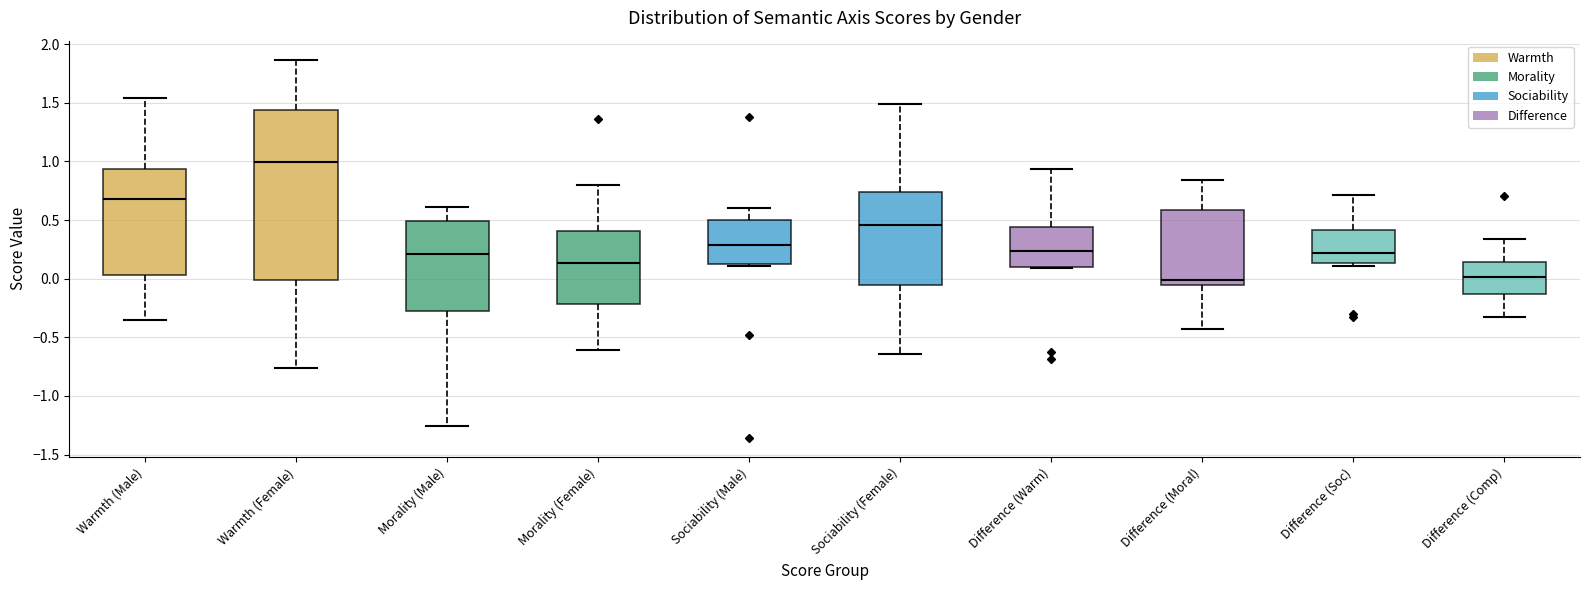

Reading left to right, transcribe this box plot: for each box, give where its median line is, the range the box spans, and where its two whiskers end, as read against the y-axis. The values are not printed on the chart, so give them approximately, as read against the axis.

Warmth (Male): median 0.70, box 0.05 to 0.95, whiskers -0.35 to 1.55
Warmth (Female): median 1.00, box 0.00 to 1.45, whiskers -0.75 to 1.85
Morality (Male): median 0.20, box -0.30 to 0.50, whiskers -1.25 to 0.60
Morality (Female): median 0.15, box -0.20 to 0.40, whiskers -0.60 to 0.80
Sociability (Male): median 0.30, box 0.15 to 0.50, whiskers 0.10 to 0.60
Sociability (Female): median 0.45, box -0.05 to 0.75, whiskers -0.65 to 1.50
Difference (Warm): median 0.25, box 0.10 to 0.45, whiskers 0.10 to 0.95
Difference (Moral): median 0.00, box -0.05 to 0.60, whiskers -0.45 to 0.85
Difference (Soc): median 0.20, box 0.15 to 0.40, whiskers 0.10 to 0.70
Difference (Comp): median 0.00, box -0.15 to 0.15, whiskers -0.35 to 0.35